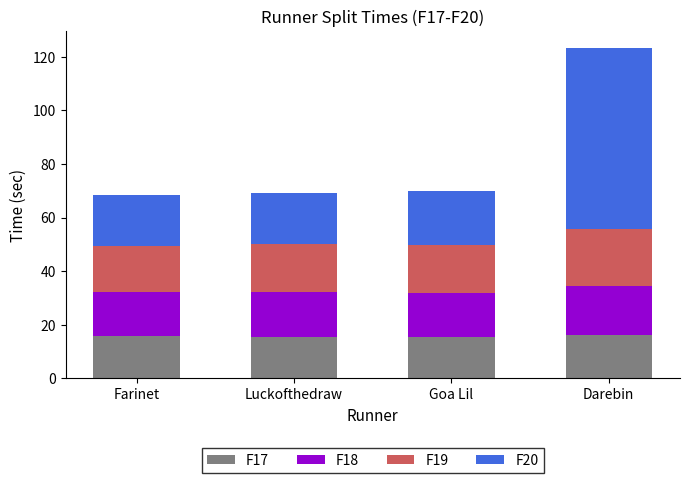

True or false: F17 has a value of 15.4 at Goa Lil.

True